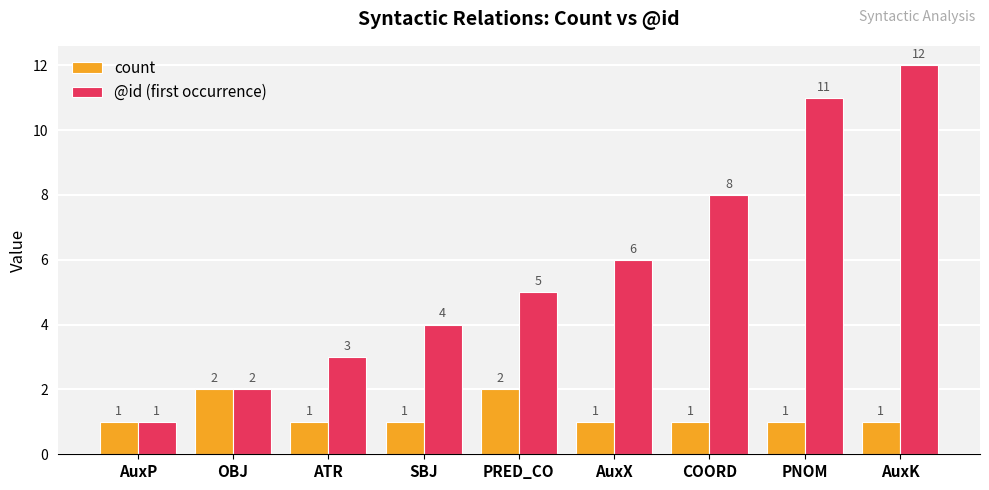

What is the difference between the maximum and minimum values in the count series?

1